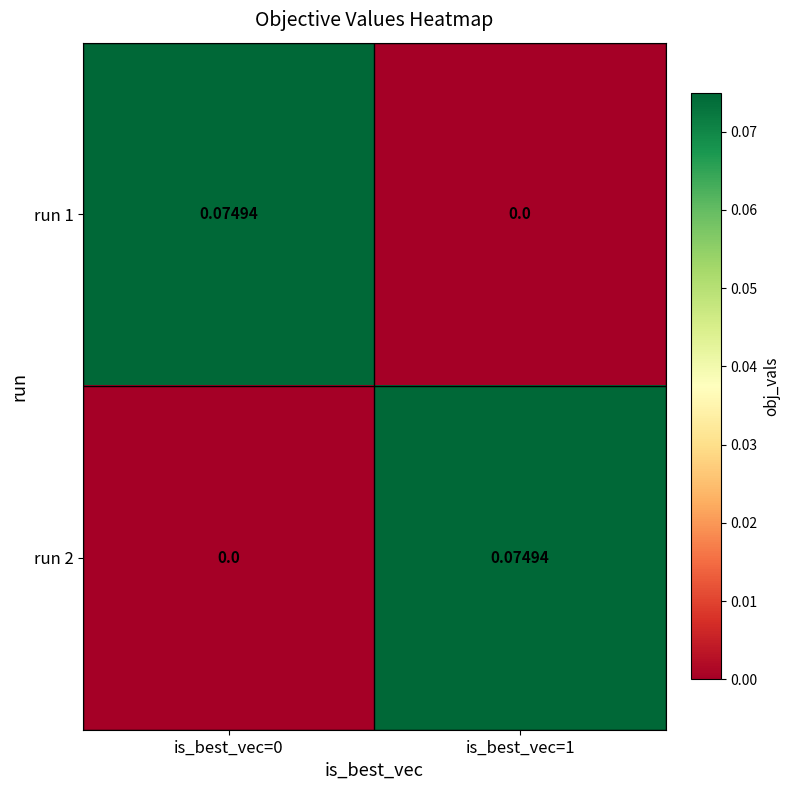

Which series changed the most between is_best_vec=0 and is_best_vec=1?

run 1